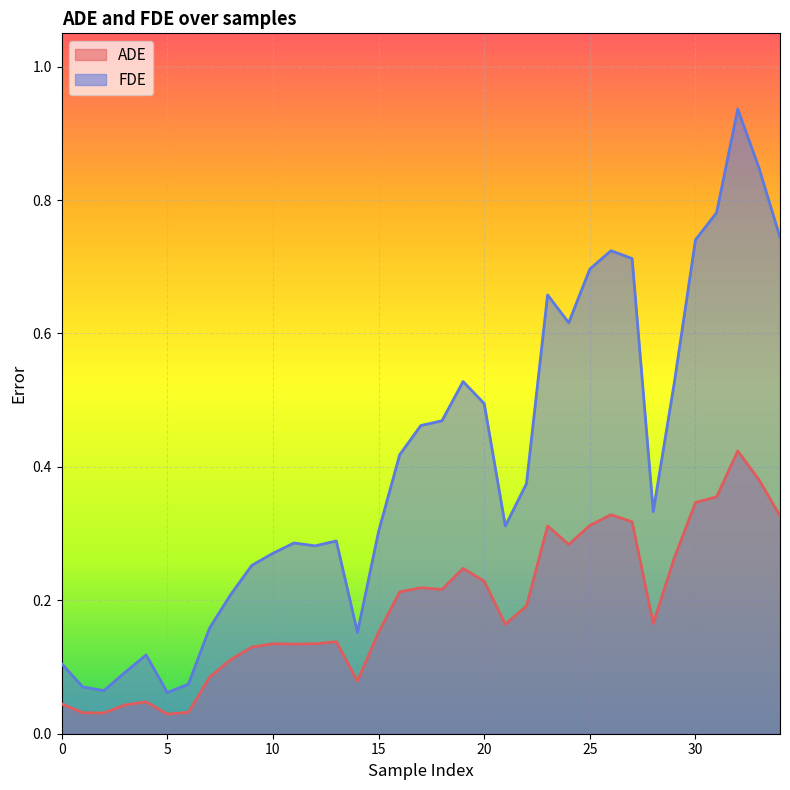

Rank the series by their average value, from highest to lowest.

FDE, ADE